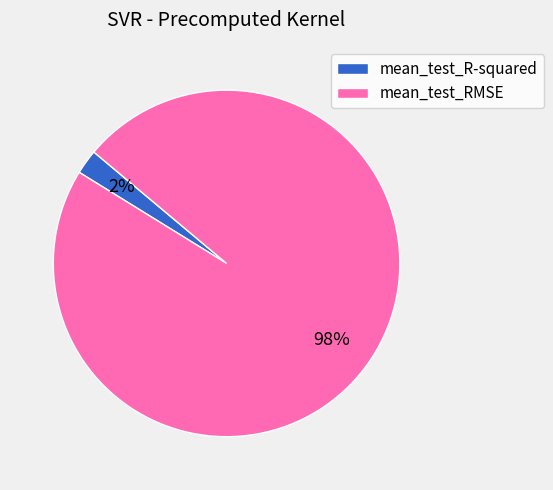

To the nearest percent, what portion does mean_test_RMSE represent?

98%